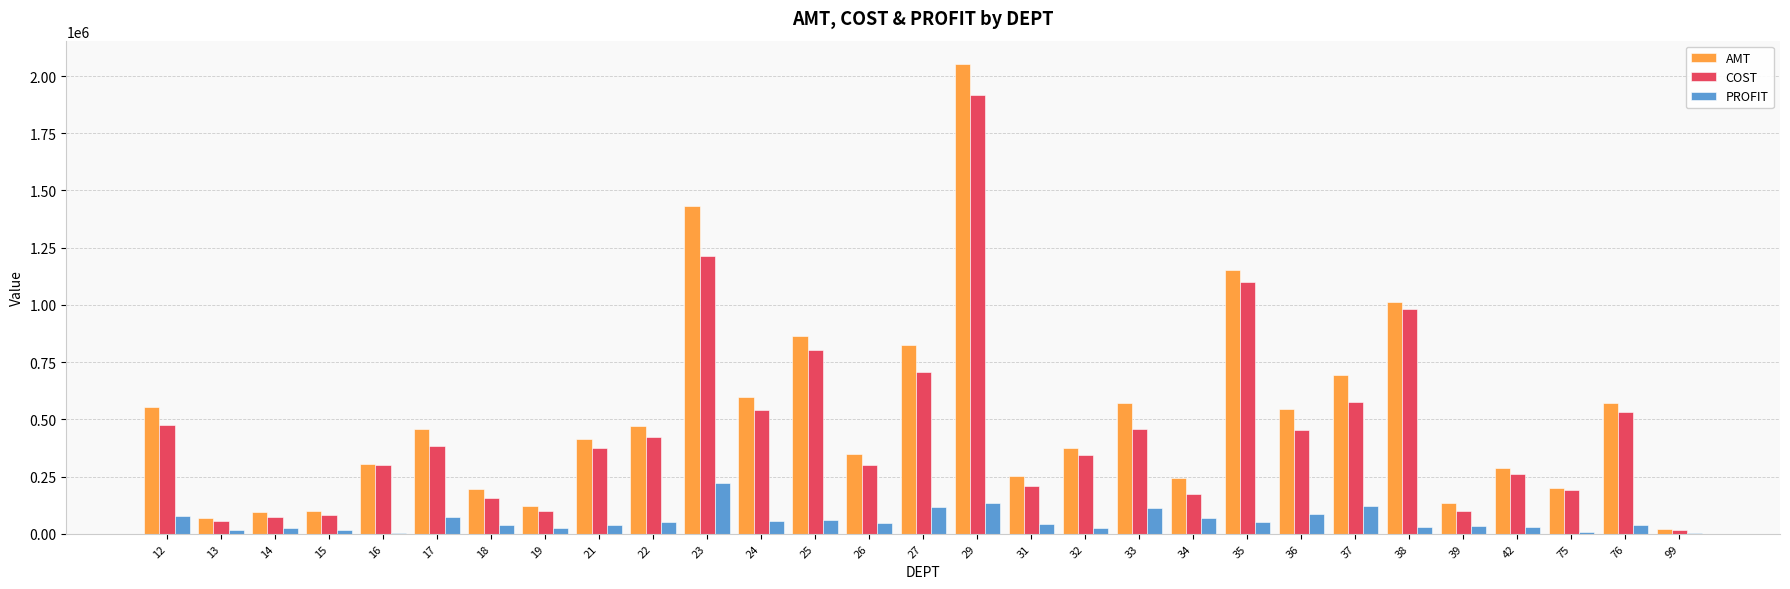

The value of AMT at 31 is 393648.7. True or false?

False